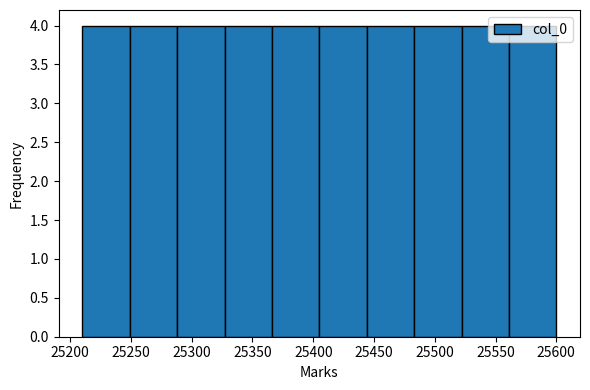

Reading left to right, list every bar in this chart as the range it spans on the x-axis followed by its height. Neither the bar edges nor the heights are printed on the chart, so give them approximately, as read against the axes.

25210 to 25249: 4
25249 to 25288: 4
25288 to 25327: 4
25327 to 25366: 4
25366 to 25405: 4
25405 to 25444: 4
25444 to 25483: 4
25483 to 25522: 4
25522 to 25561: 4
25561 to 25600: 4